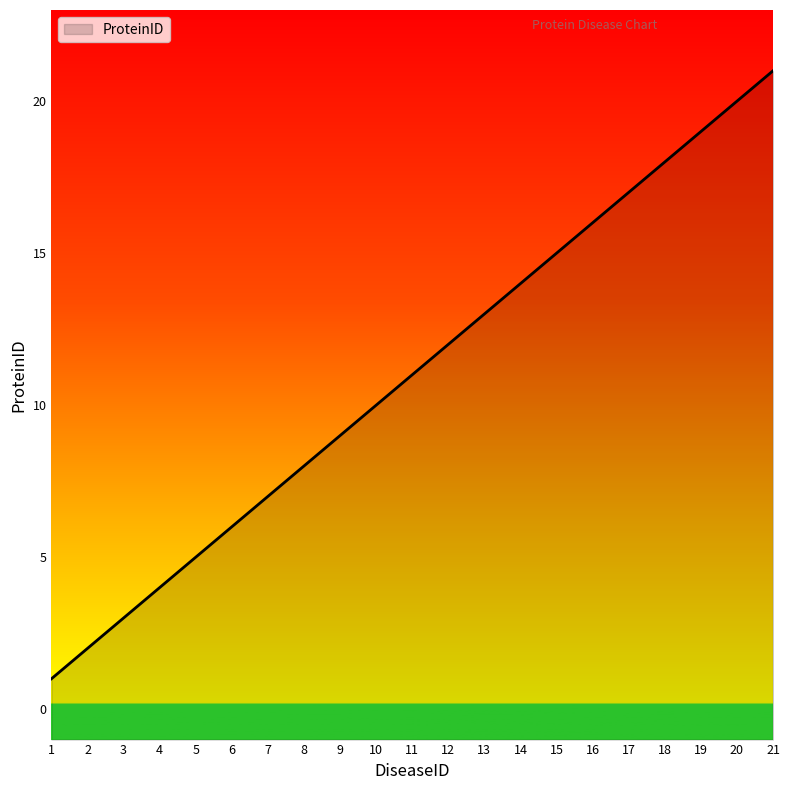

What is the difference between the maximum and minimum values?

20